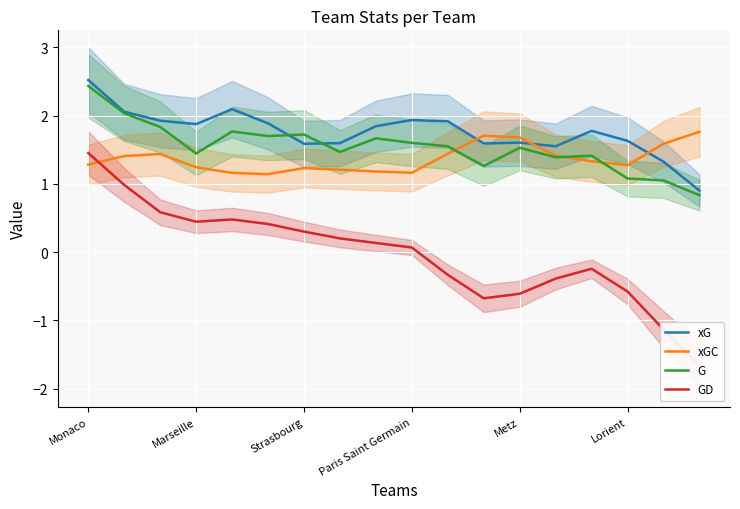

Which series ends up on top after the final intersection of xGC and xG?

xGC